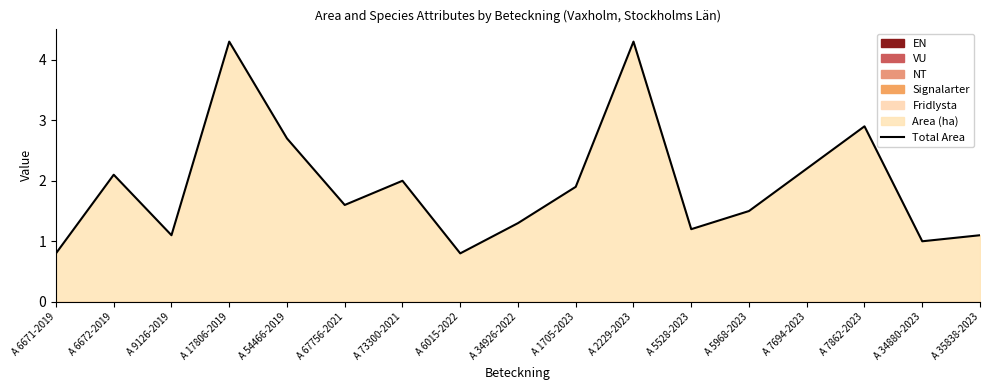

Which has a higher value, A 9126-2019 or A 5968-2023?

A 5968-2023